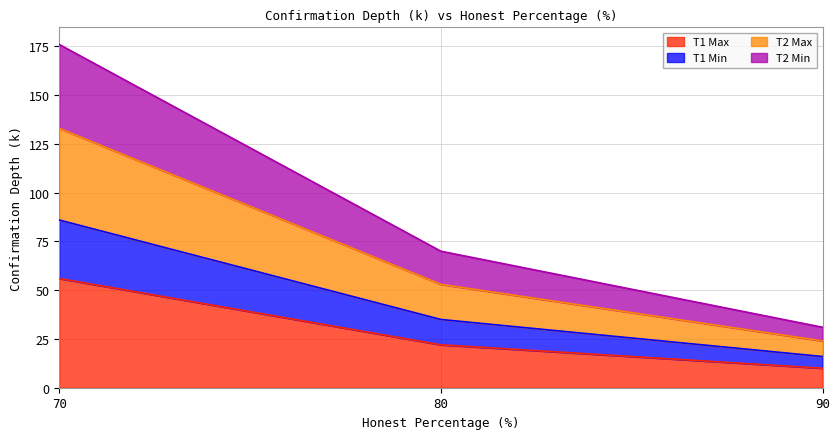

True or false: T2 Max has a value of 237 at 70.

False